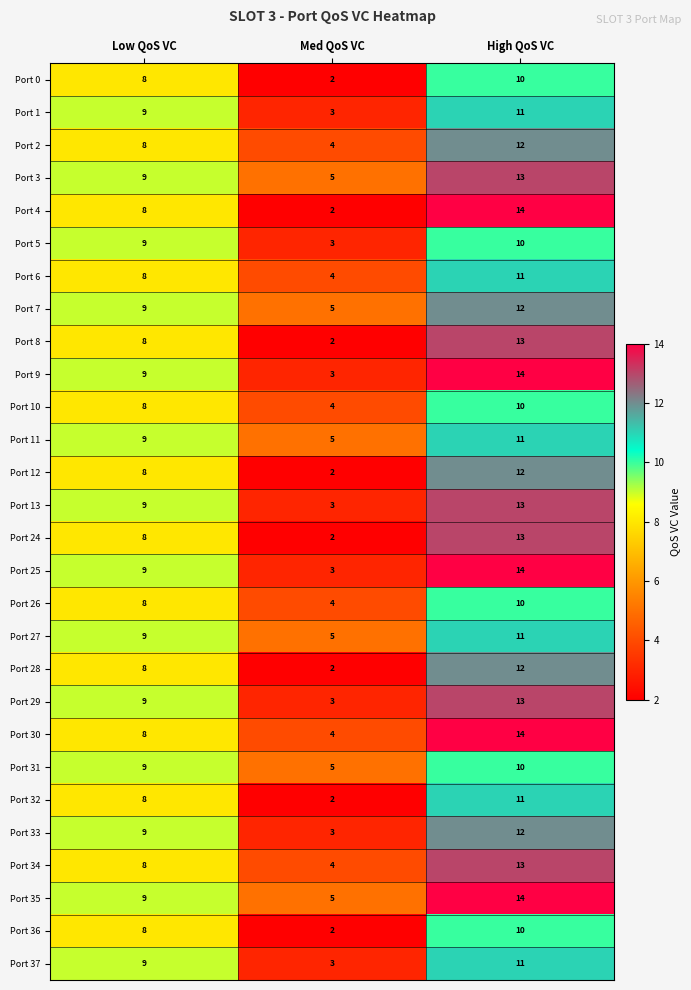

What is the total value across all series at Low QoS VC?

238